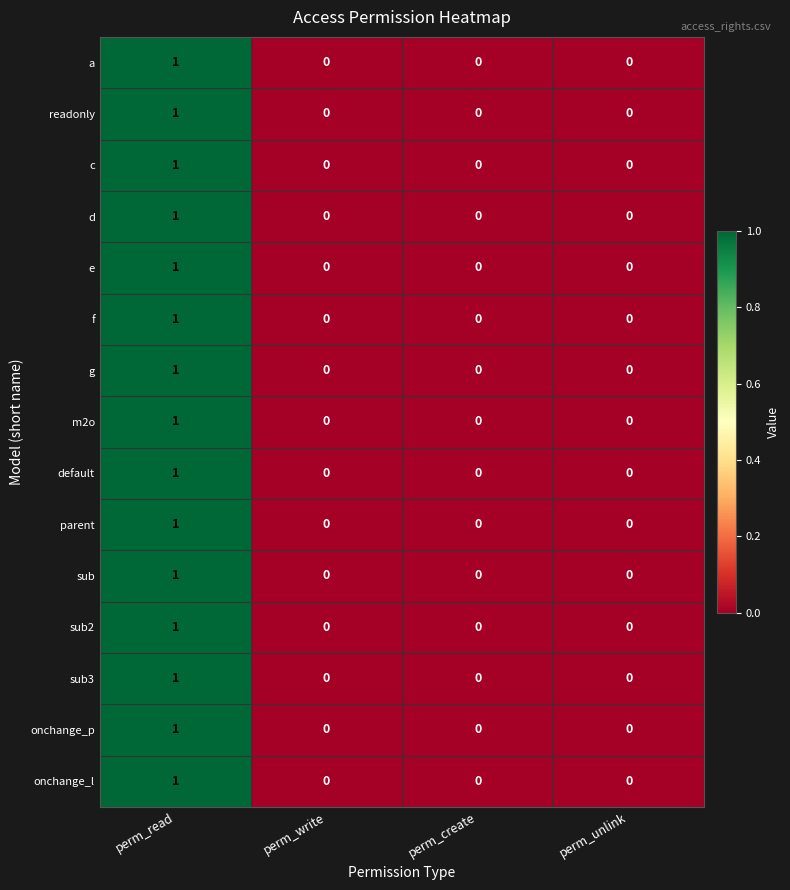

True or false: sub3 has a value of 0 at perm_create.

True